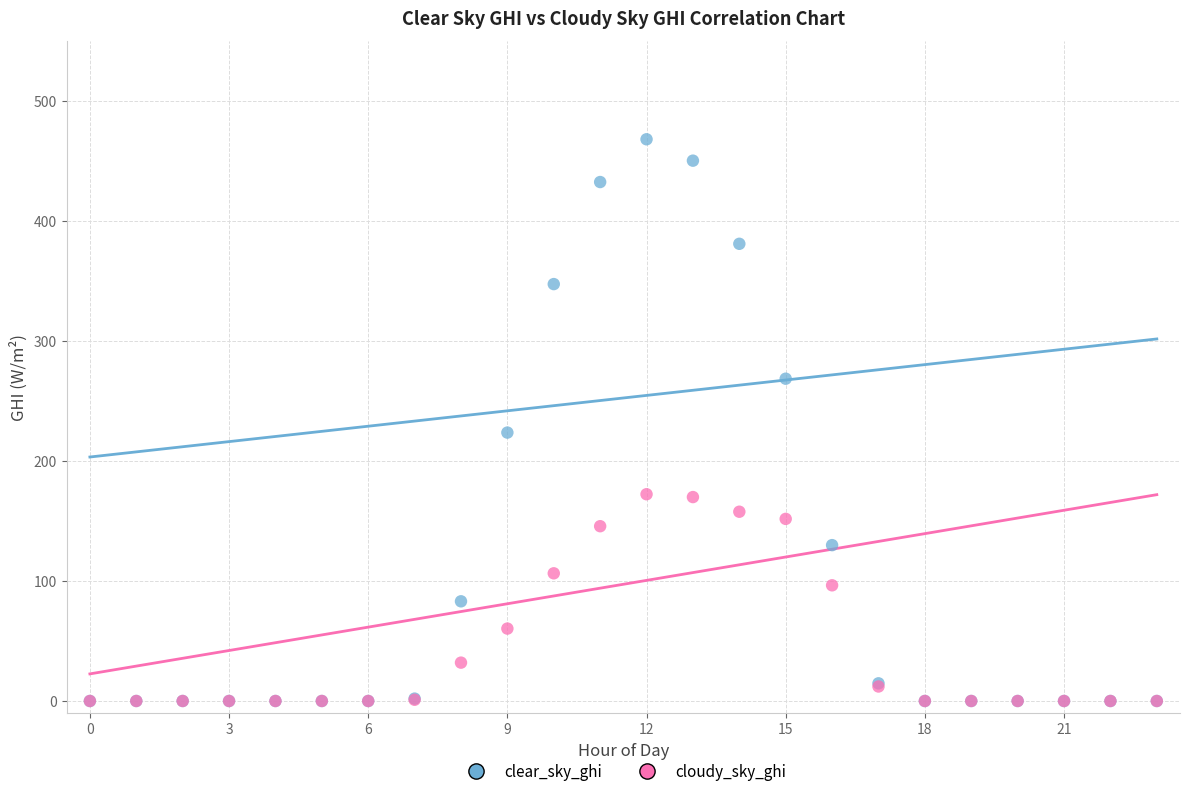

In the clear_sky_ghi series, what Y value is closest to 234?

223.7